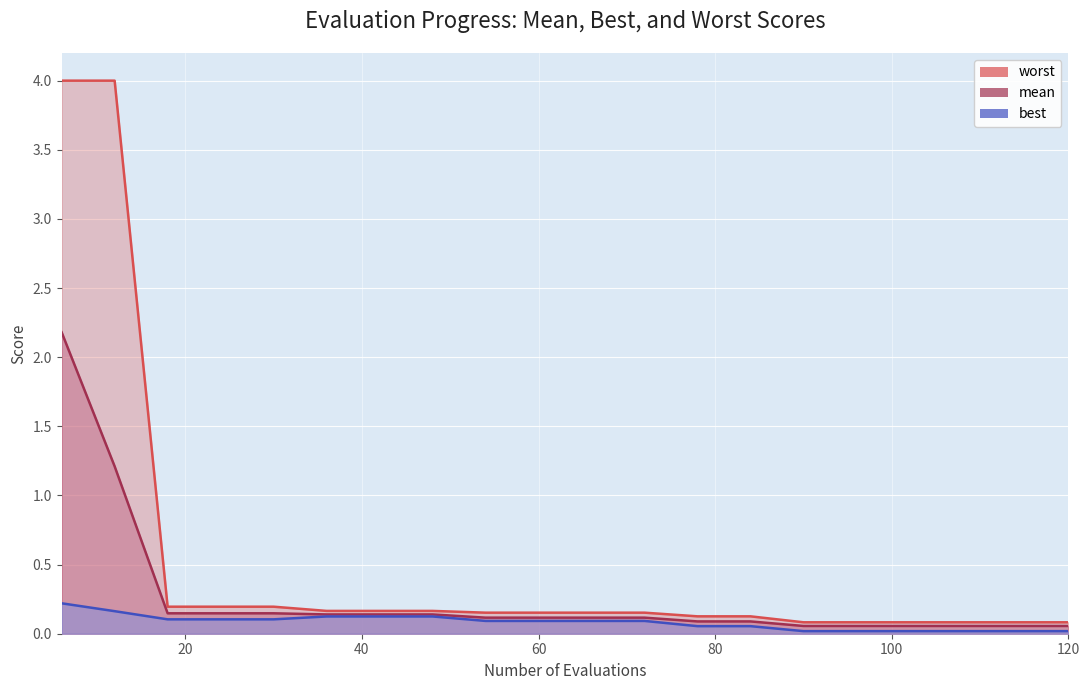

List the labels in order of best value, smallest first.

90, 96, 102, 108, 114, 120, 78, 84, 54, 60, 66, 72, 18, 24, 30, 36, 42, 48, 12, 6